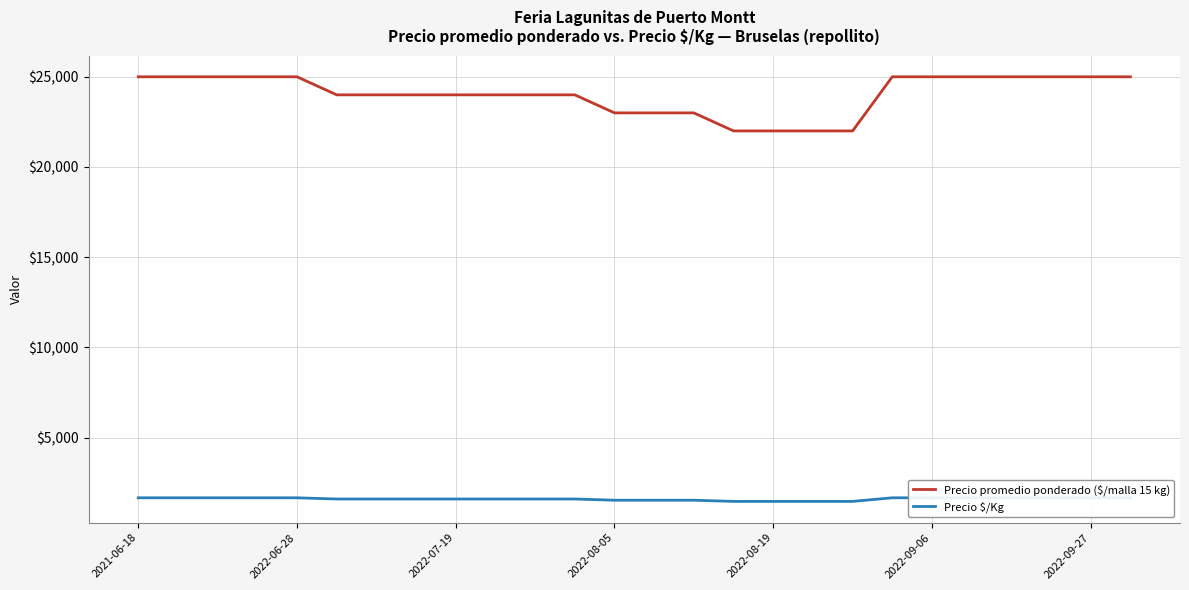

Does the chart display data point markers on the line(s)?

No